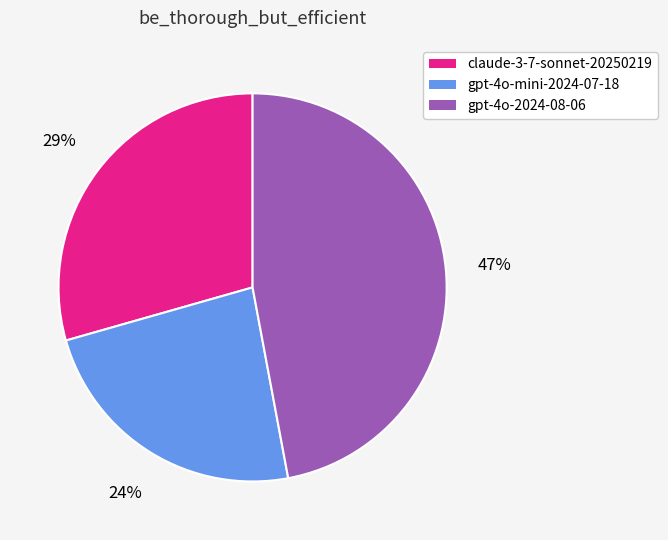

Rank the categories by value from lowest to highest.

gpt-4o-mini-2024-07-18, claude-3-7-sonnet-20250219, gpt-4o-2024-08-06